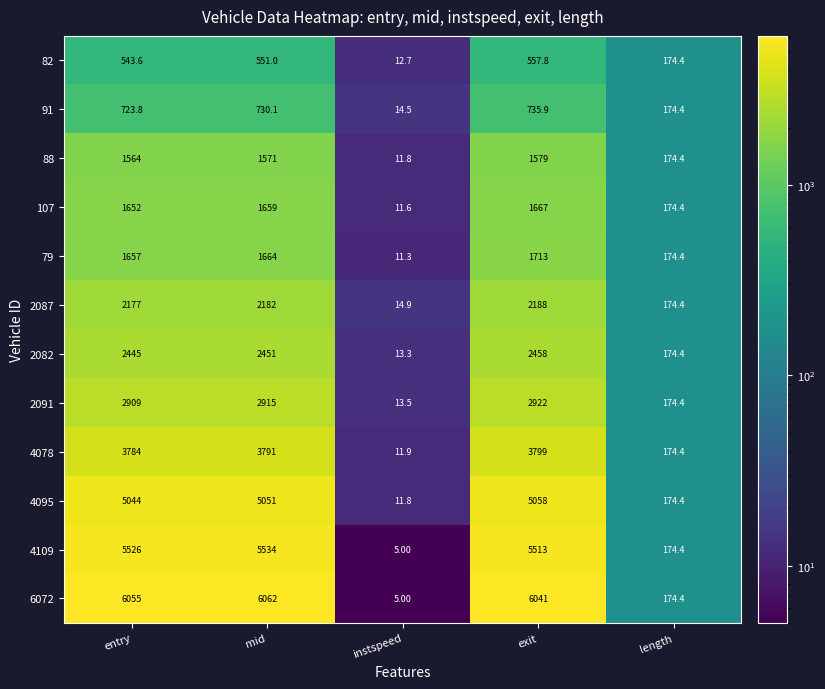

What is the total value across all series at entry?

34080.4